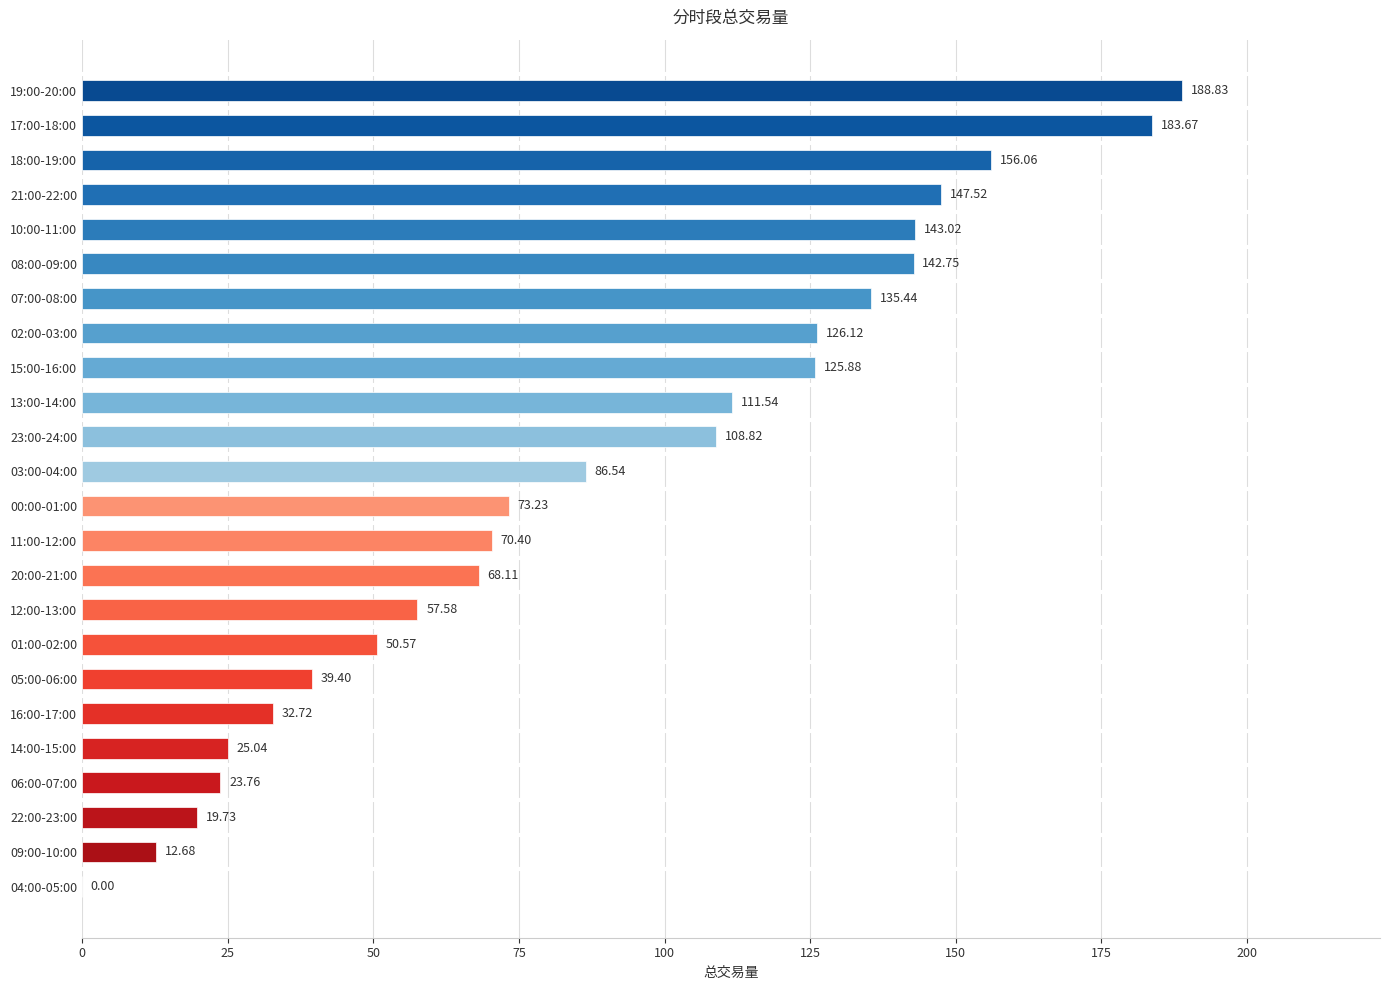

What is the change in value from 07:00-08:00 to 08:00-09:00?

+7.3